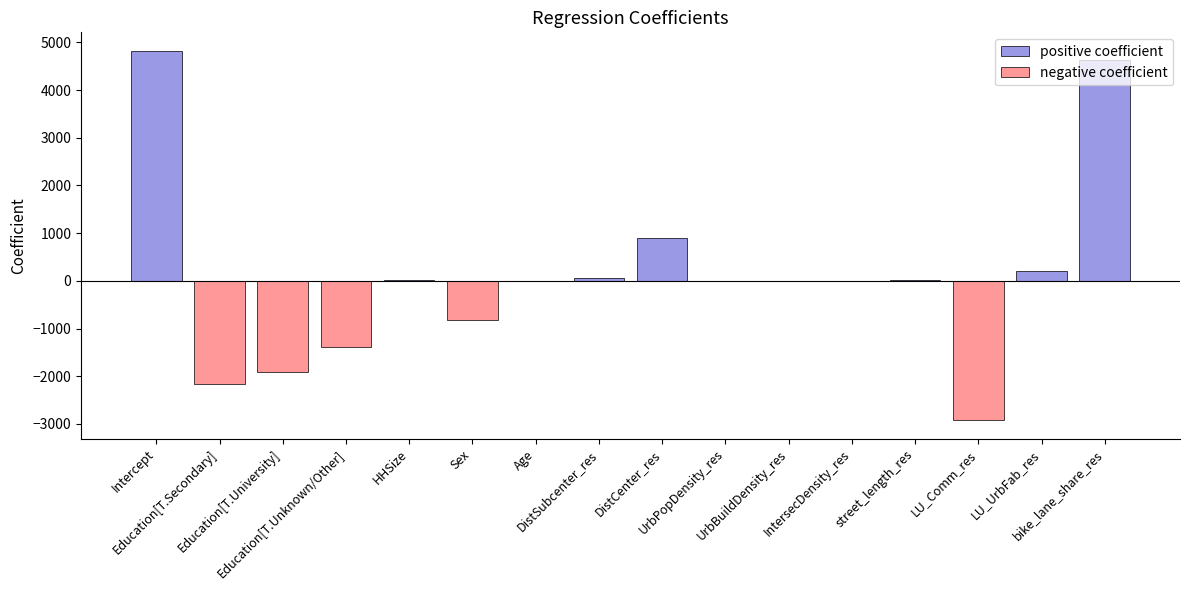

What is the sum of all negative coefficient values?

-9219.7